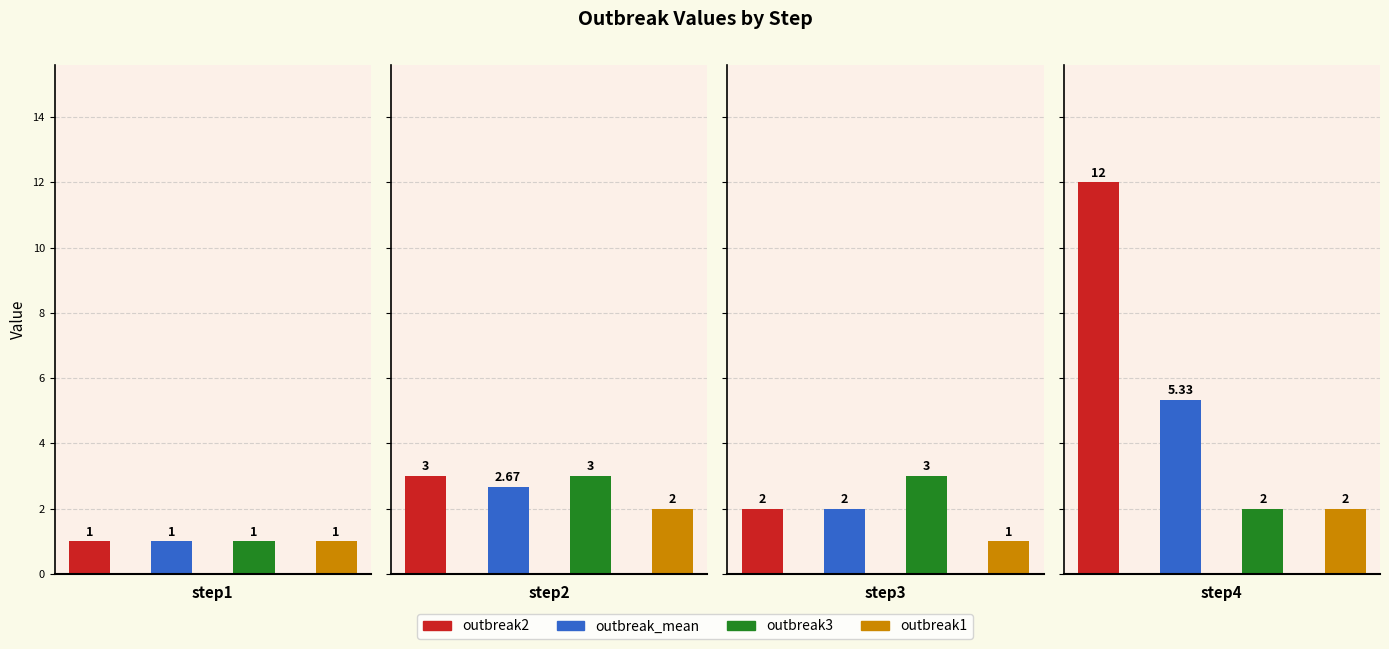

How many bars are there in each group?

4